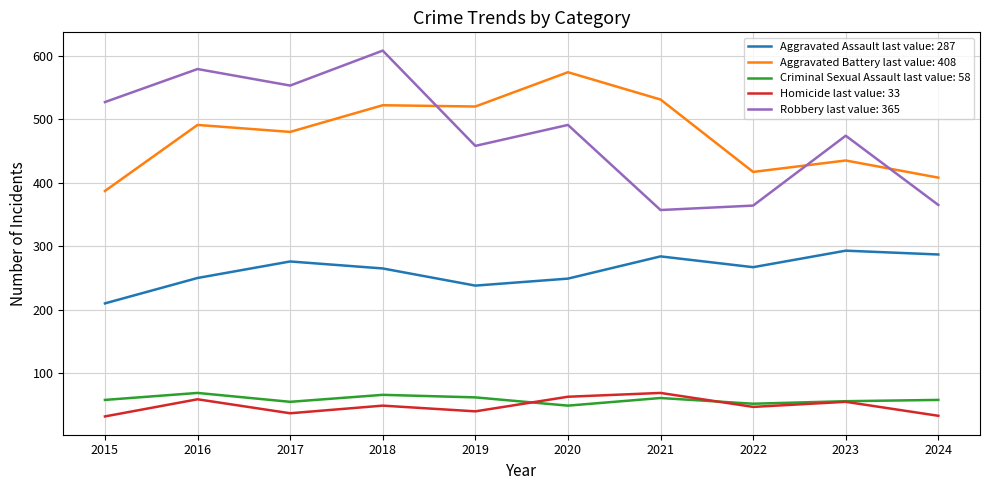

Between 2016 and 2021, which series saw the biggest shift?

Robbery last value: 365